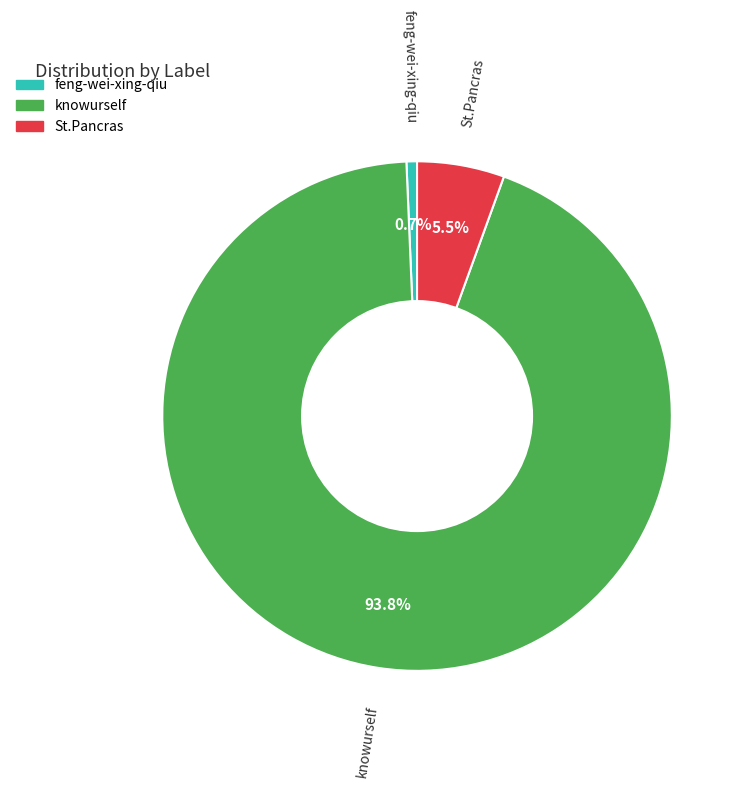

True or false: feng-wei-xing-qiu accounts for 11% of the total.

False